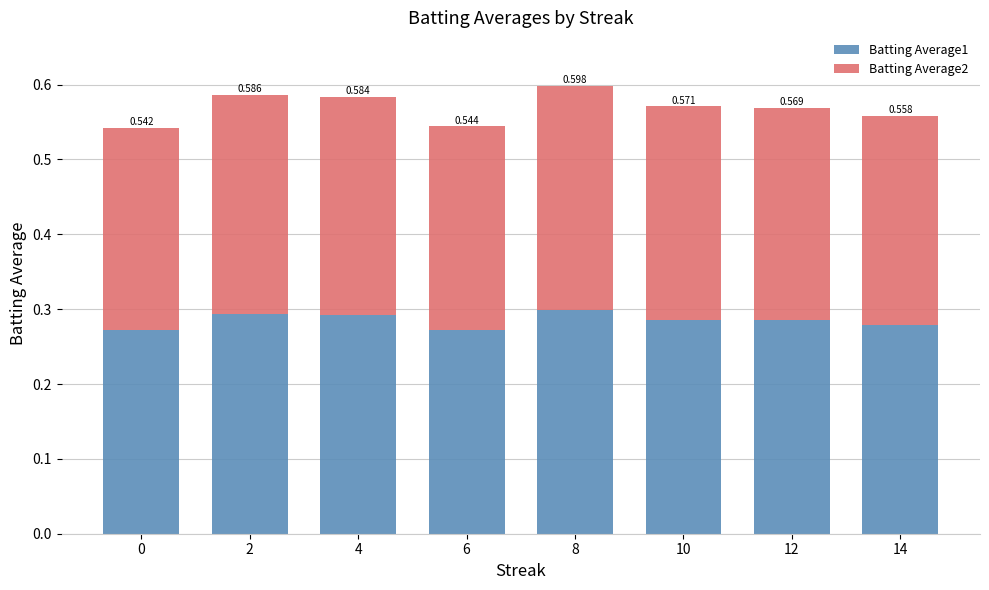

How many bars are there in total?

8